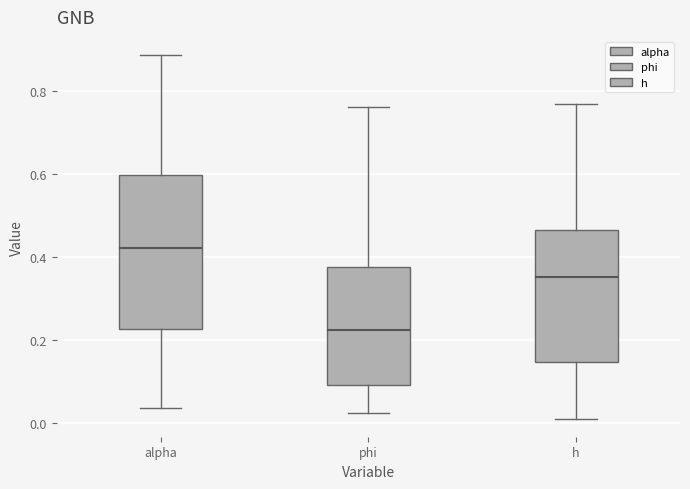

Comparing the boxes themselves (not the whiskers), which one is the tallest?

alpha